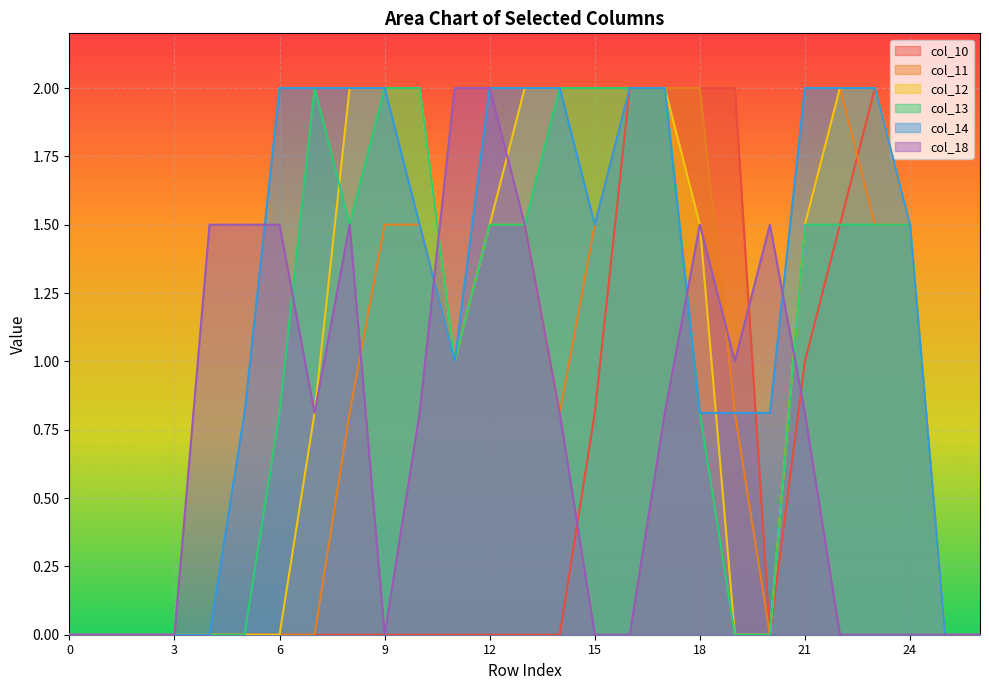

In col_18, how many points are higher than both neighbors (excluding endpoints)?

3